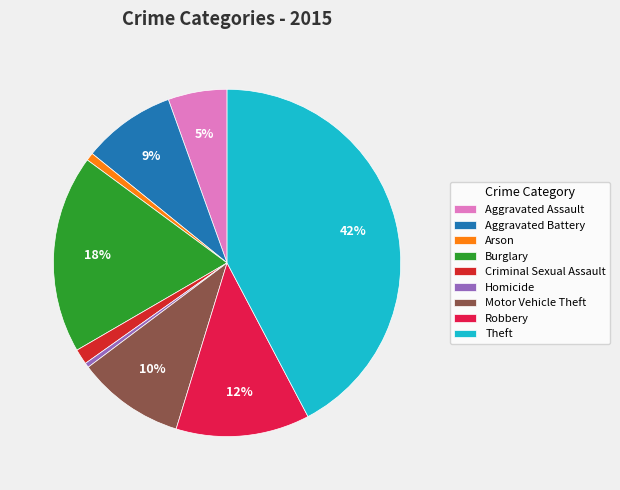

To the nearest percent, what is the difference between the Arson and Aggravated Battery slice percentages?

8%